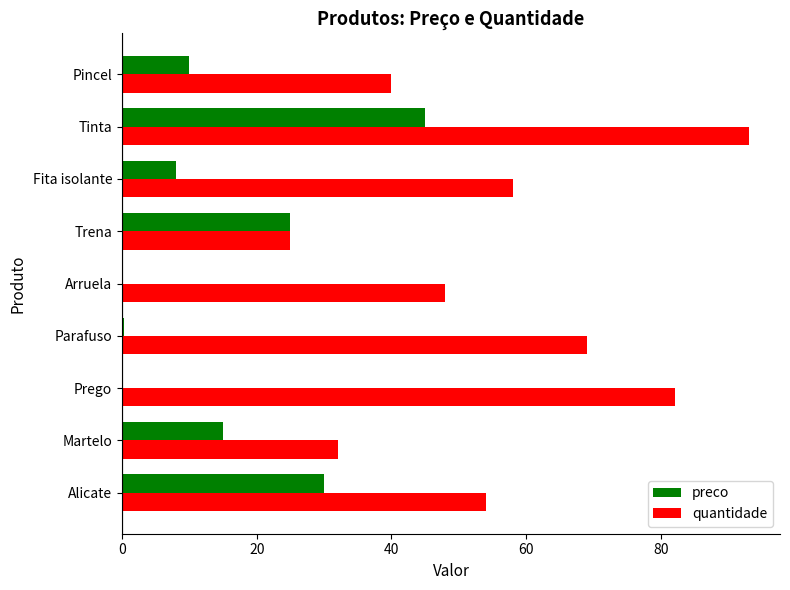

The value of quantidade at Trena is 25.0. True or false?

True